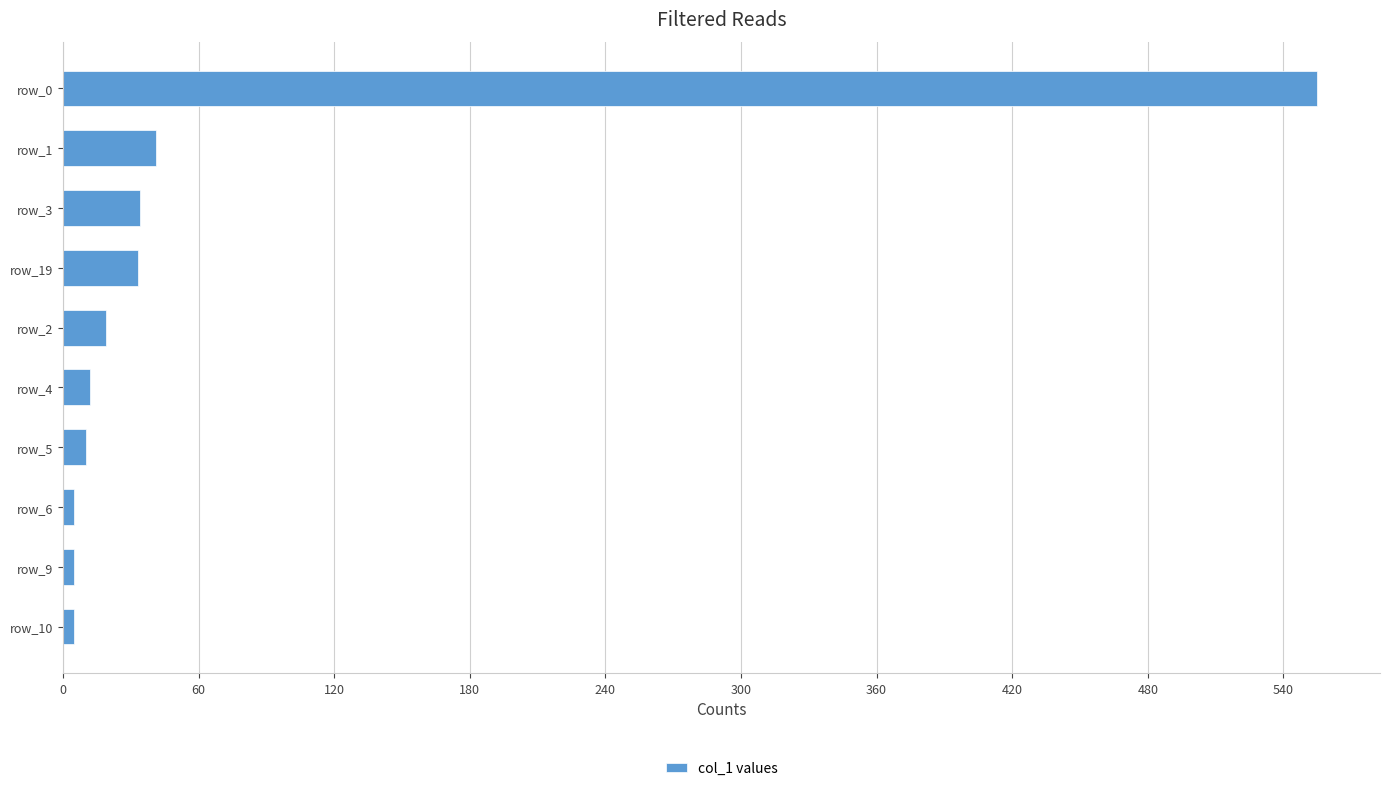

Is it true that the value at row_1 is 41?

True